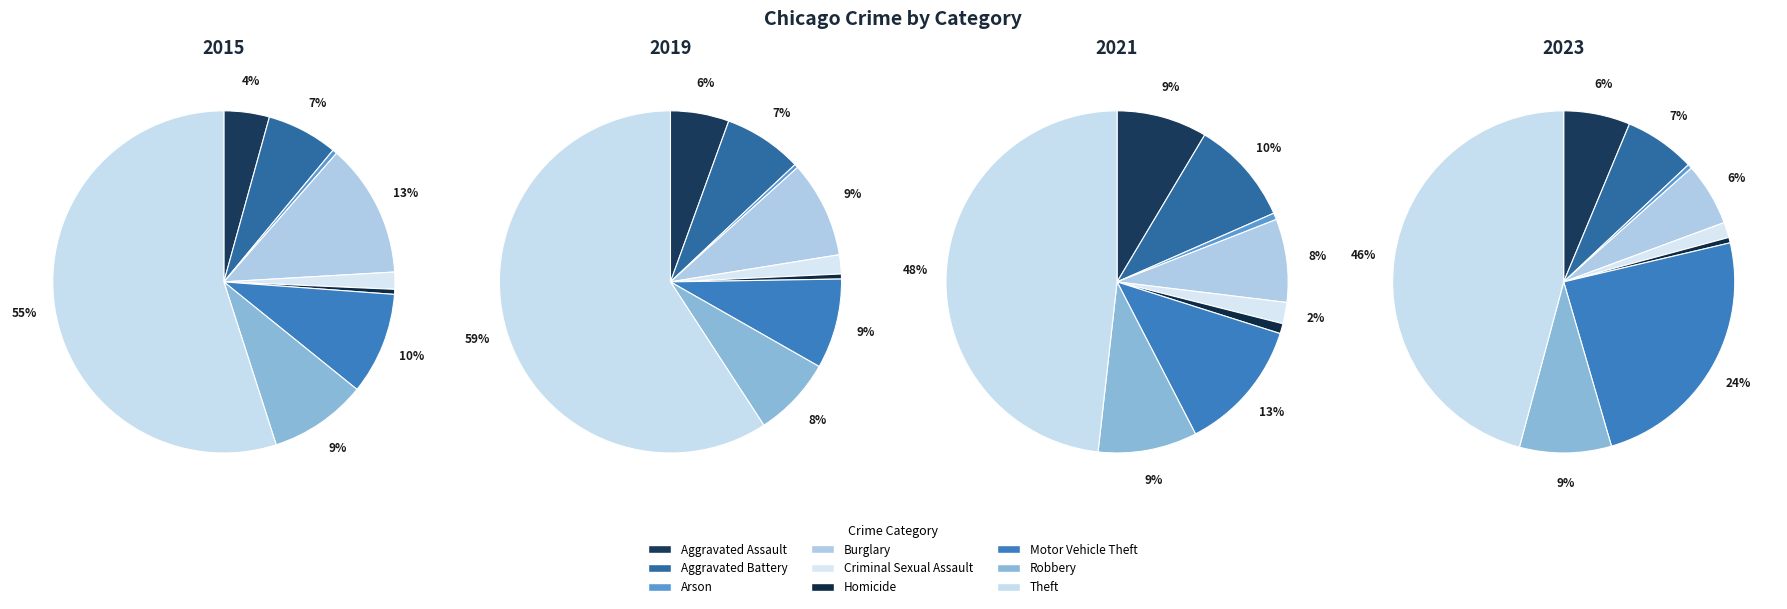

What is the smallest slice in the pie chart?

Arson